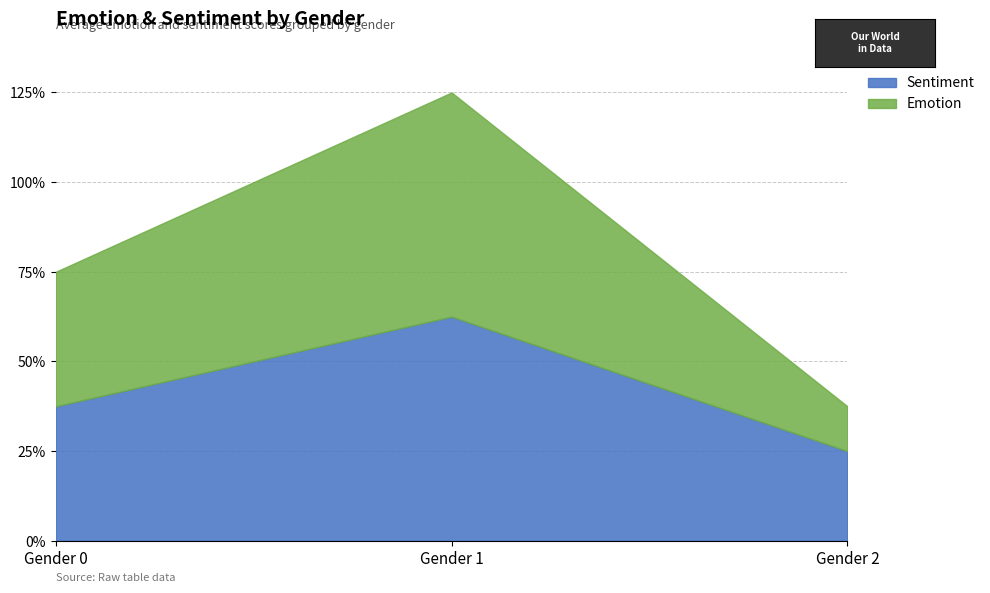

Is the value of Sentiment at Gender 2 greater than the value of Emotion at Gender 0?

No